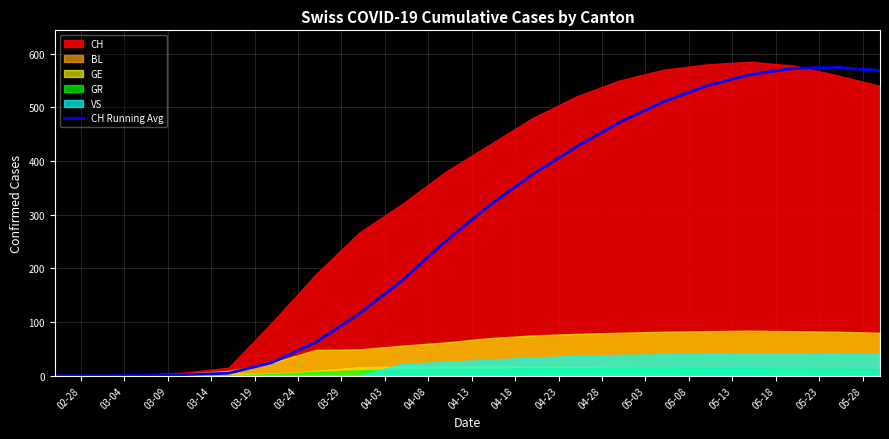

Reading left to right, what are all the values shown in this chart?

0.0	0.0	0.7	2.0	4.6	24.4	62.0	114.8	177.6	250.6	316.8	375.2	426.0	472.0	510.0	540.0	561.0	572.6	574.6	568.6